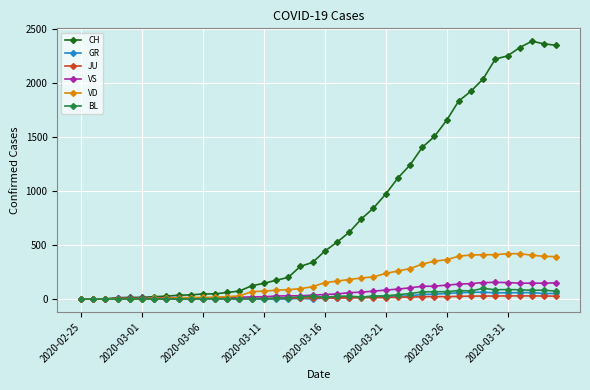

What is the average value of the BL series?

32